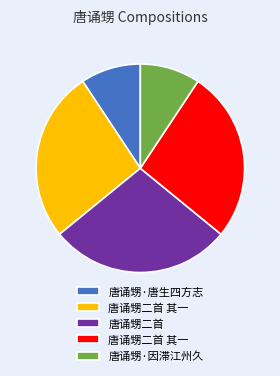

Does any single category account for the majority?

No